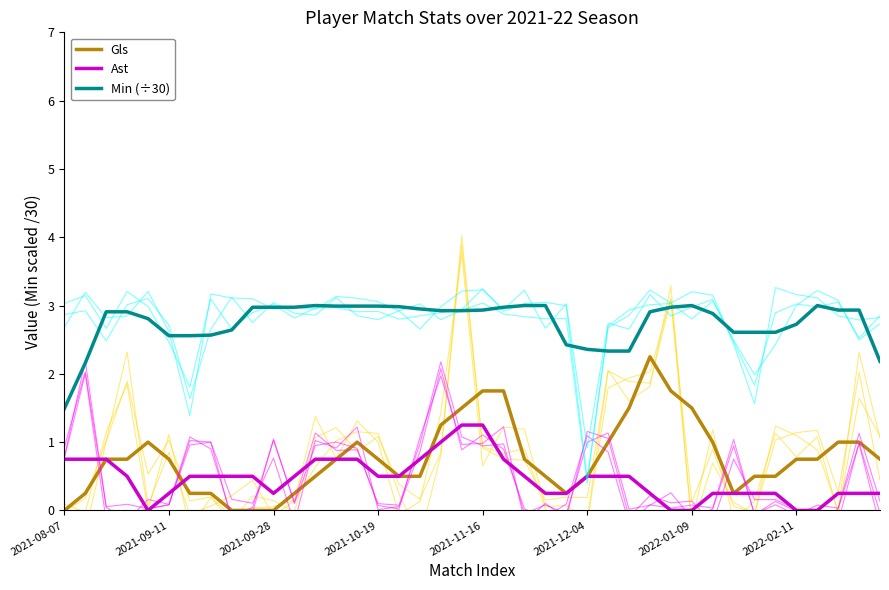

How many lines are shown in the chart?

3